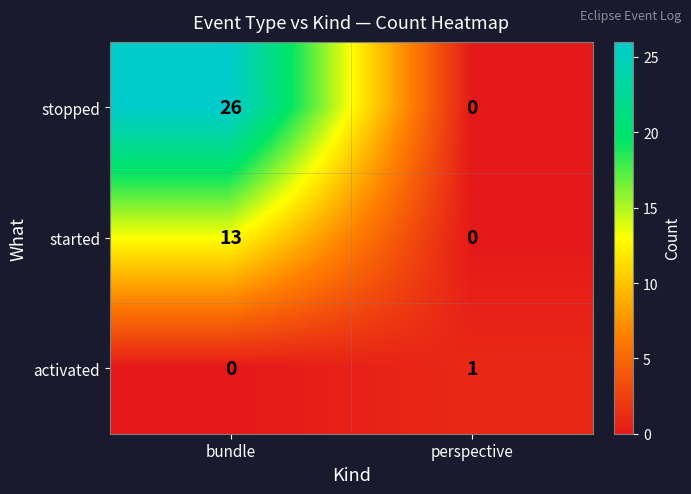

Reading left to right, extract all data points from this chart.

stopped: 26	0
started: 13	0
activated: 0	1